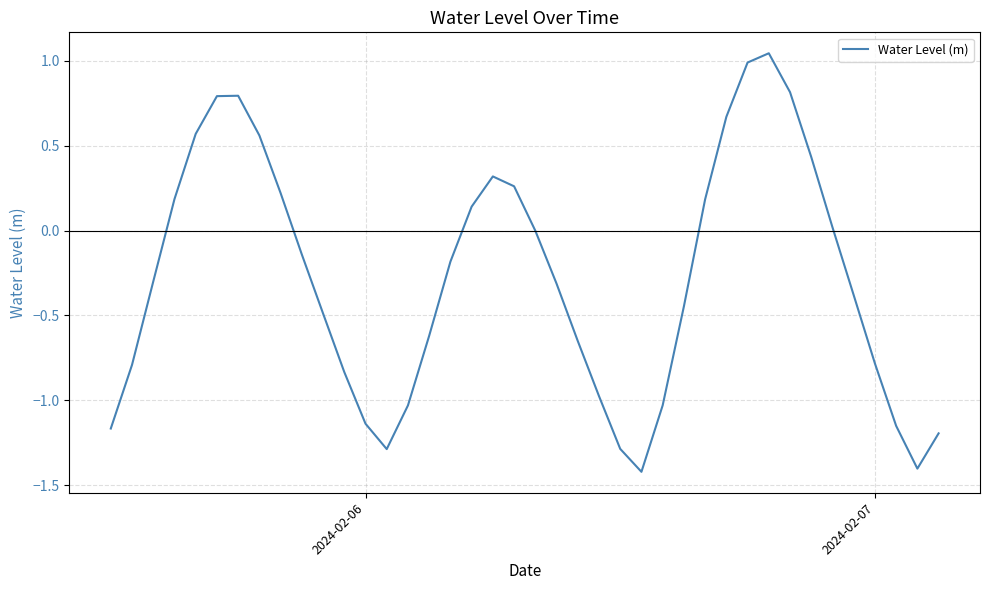

What is the difference between the maximum and minimum values?

2.5